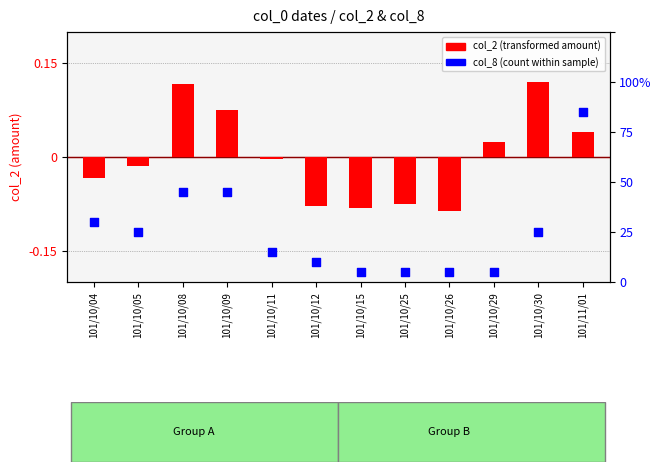

Is the value of col_2 (transformed amount) at 101/10/29 greater than the value of col_8 (count) at 101/10/05?

Yes